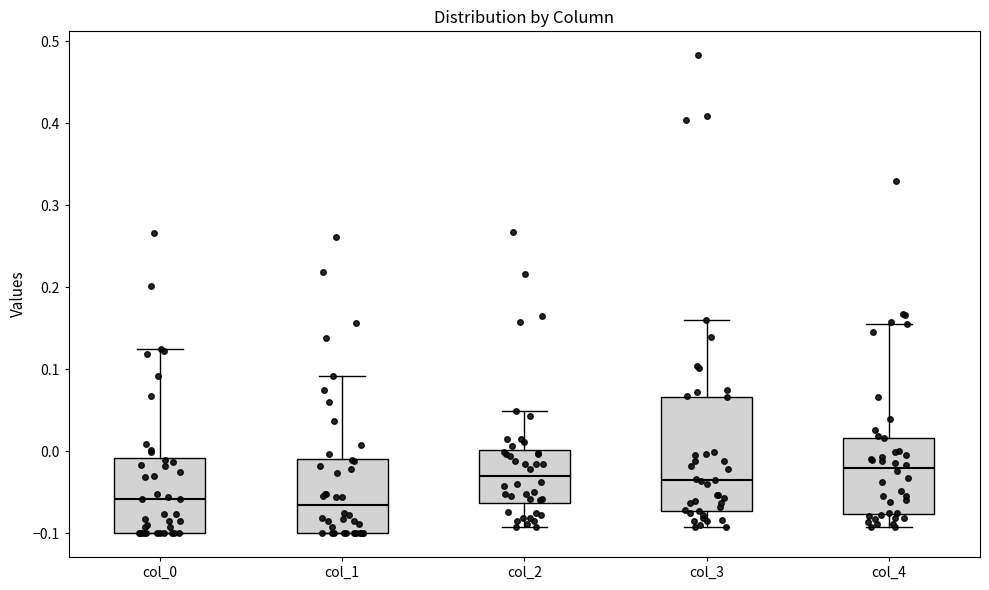

Reading left to right, transcribe this box plot: for each box, give where its median line is, the range the box spans, and where its two whiskers end, as read against the y-axis. The values are not printed on the chart, so give them approximately, as read against the axis.

col_0: median -0.06, box -0.10 to -0.01, whiskers -0.10 to 0.12
col_1: median -0.07, box -0.10 to -0.01, whiskers -0.10 to 0.09
col_2: median -0.03, box -0.06 to 0.00, whiskers -0.09 to 0.05
col_3: median -0.04, box -0.07 to 0.07, whiskers -0.09 to 0.16
col_4: median -0.02, box -0.08 to 0.02, whiskers -0.09 to 0.16